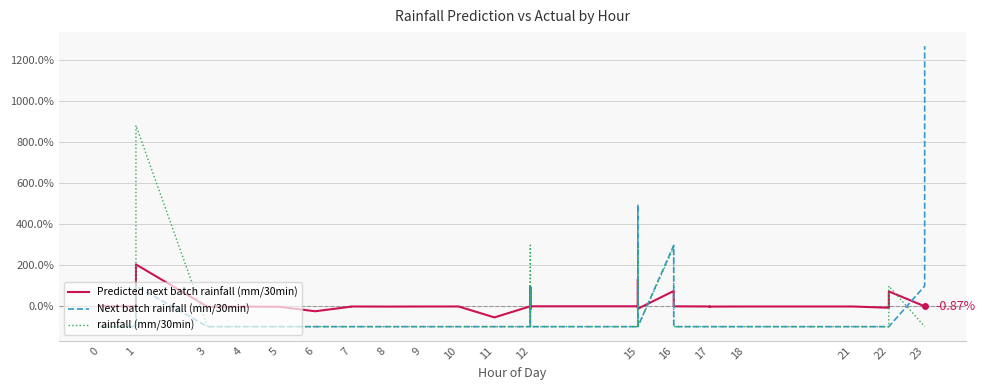

Where do rainfall (mm/30min) and Predicted next batch rainfall (mm/30min) first cross each other?

1 and 1